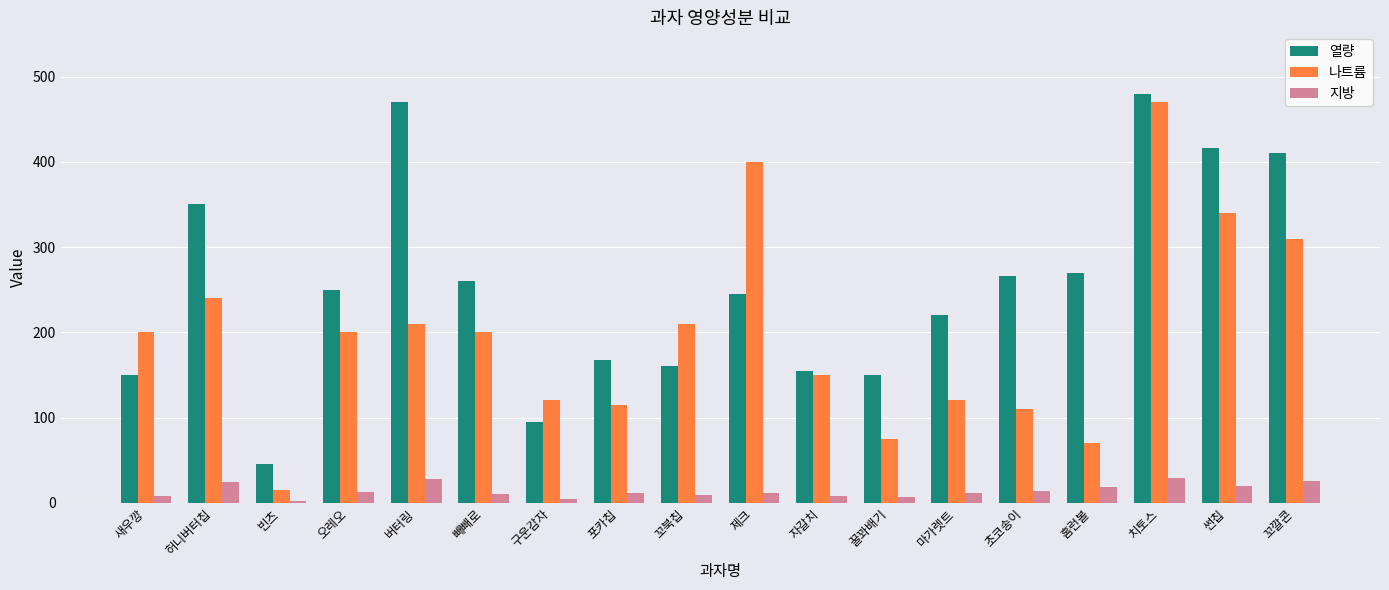

Rank the series at 마가렛트 from highest to lowest value.

열량, 나트륨, 지방